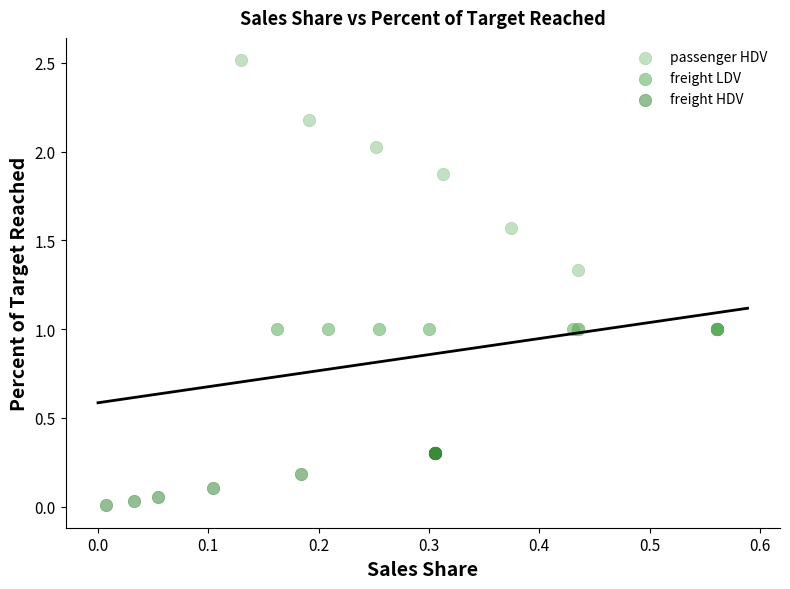

Which series contains the highest Y value?

passenger HDV